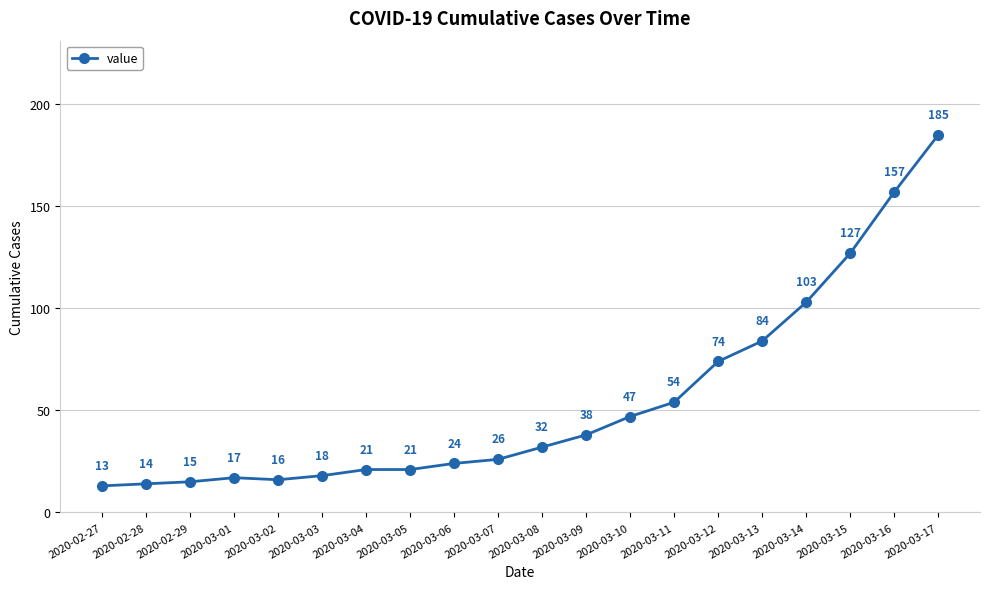

What is the sum of the values at 2020-03-13 and 2020-03-16?

241